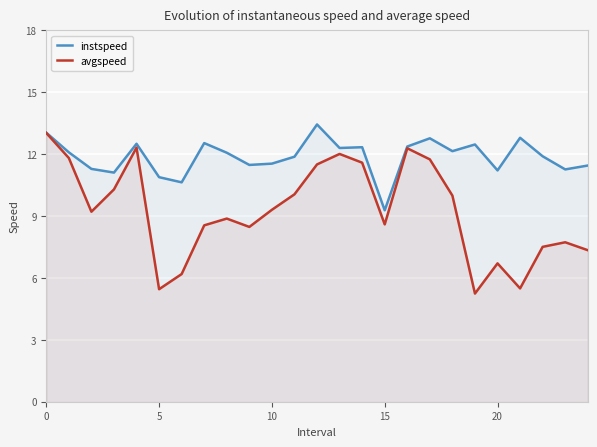

Rank the series by their maximum value, from lowest to highest.

avgspeed, instspeed